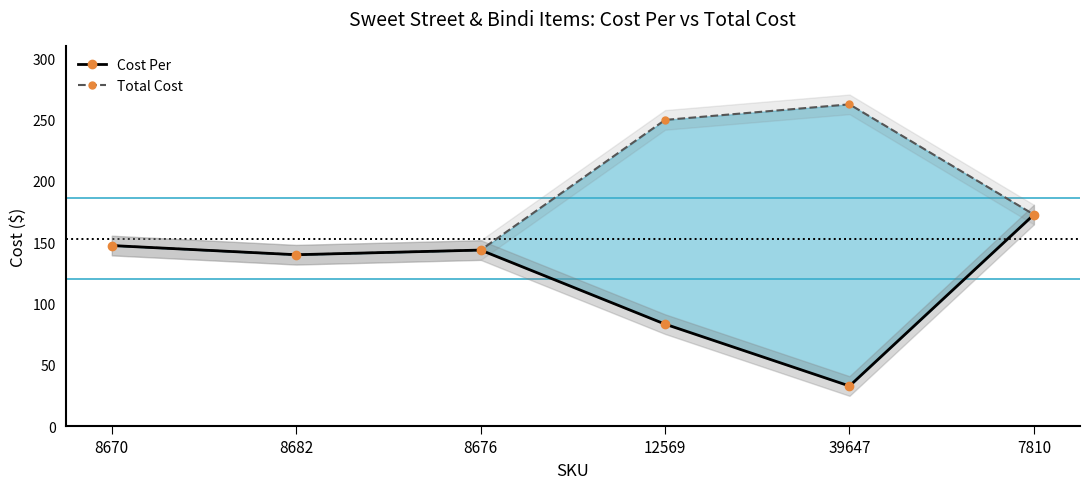

True or false: Cost Per has a value of 143.6 at 8676.

True